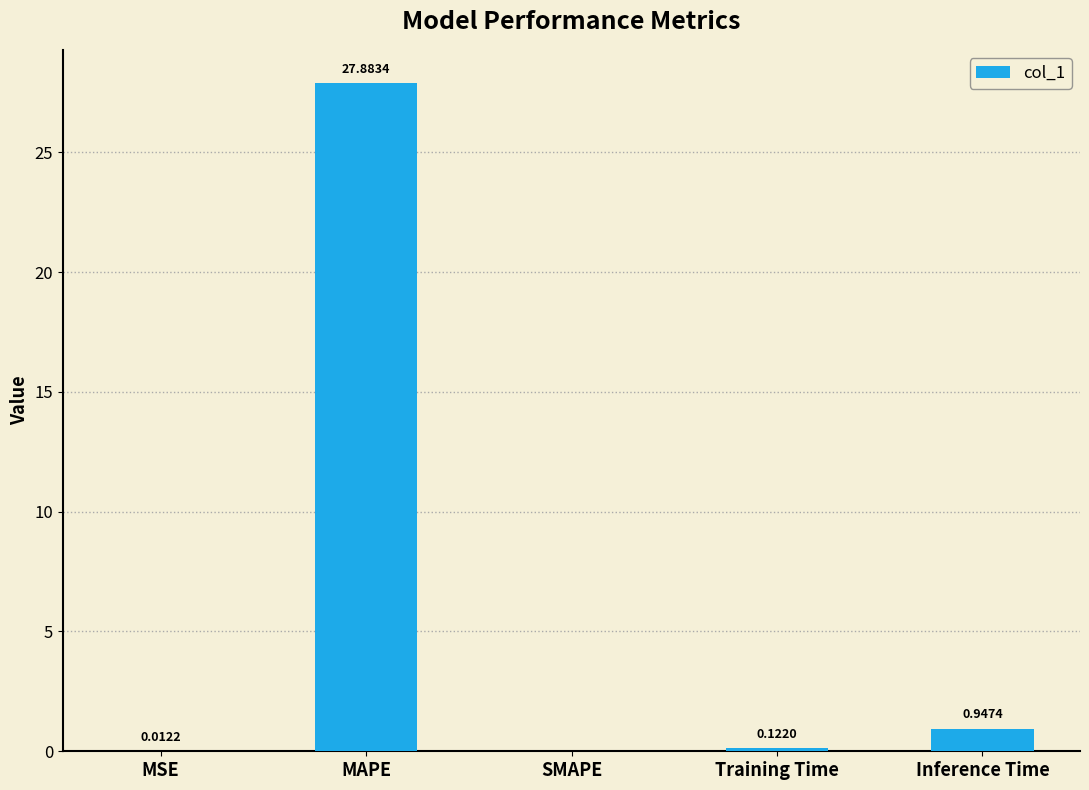

Which category has the highest value across all series?

MAPE